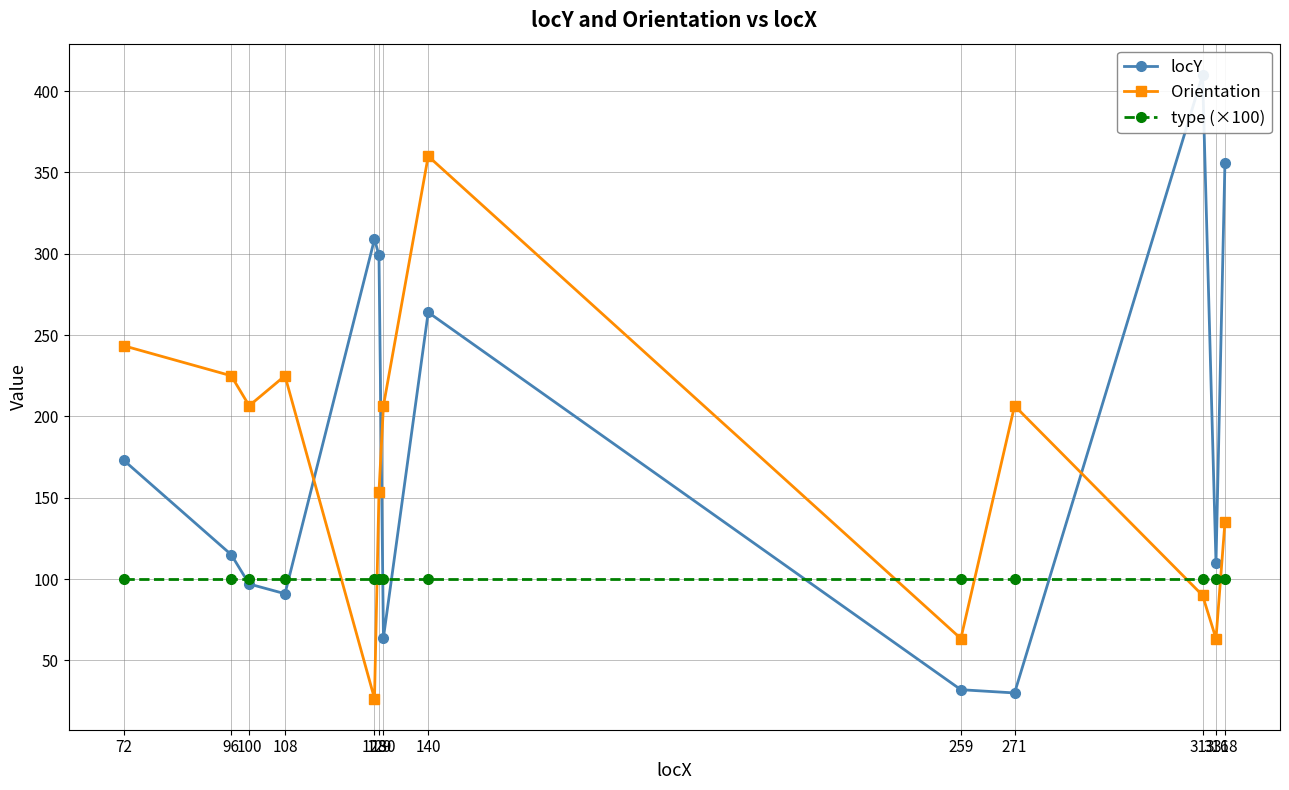

Which series changed the most between 96 and 140?

locY